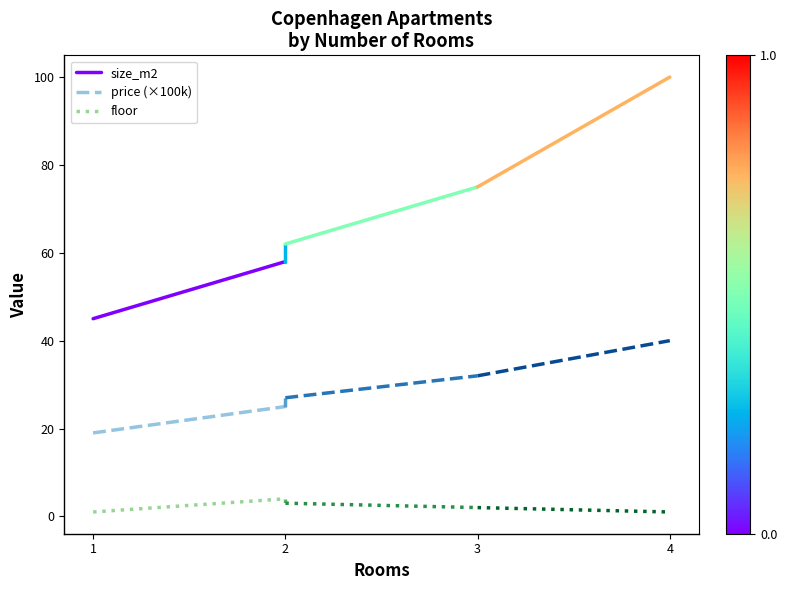

Which series has the largest total across all categories?

size_m2